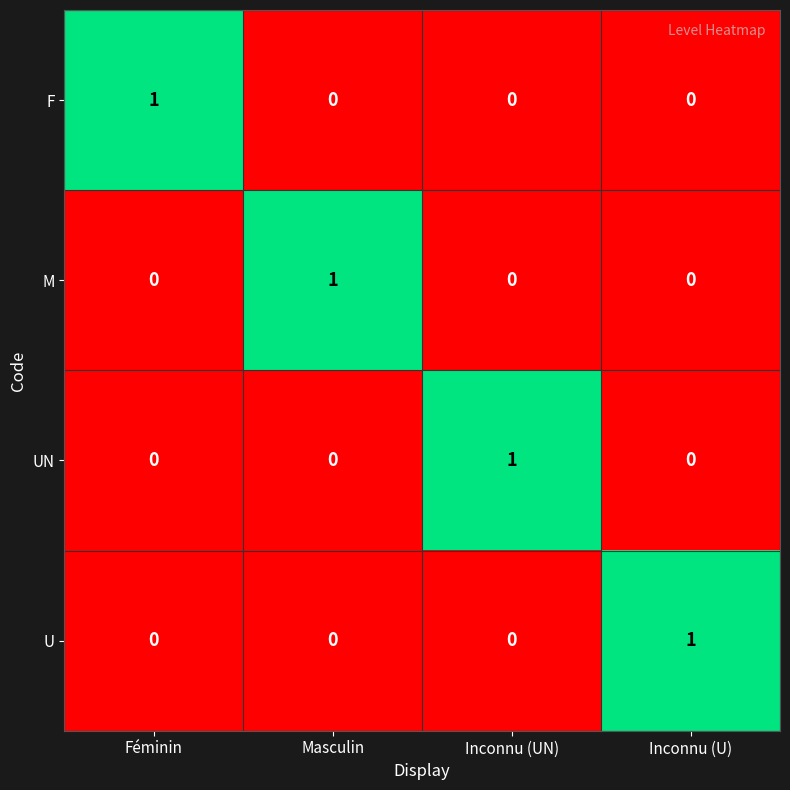

The F series shows 1 at Féminin. True or false?

True